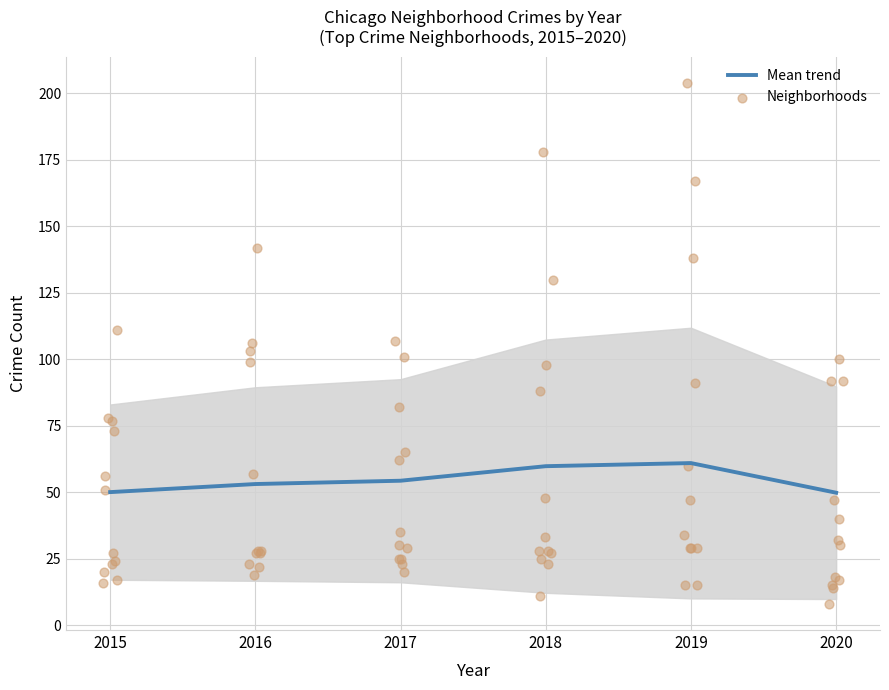

What is the lowest value of the Mean trend series?

49.8